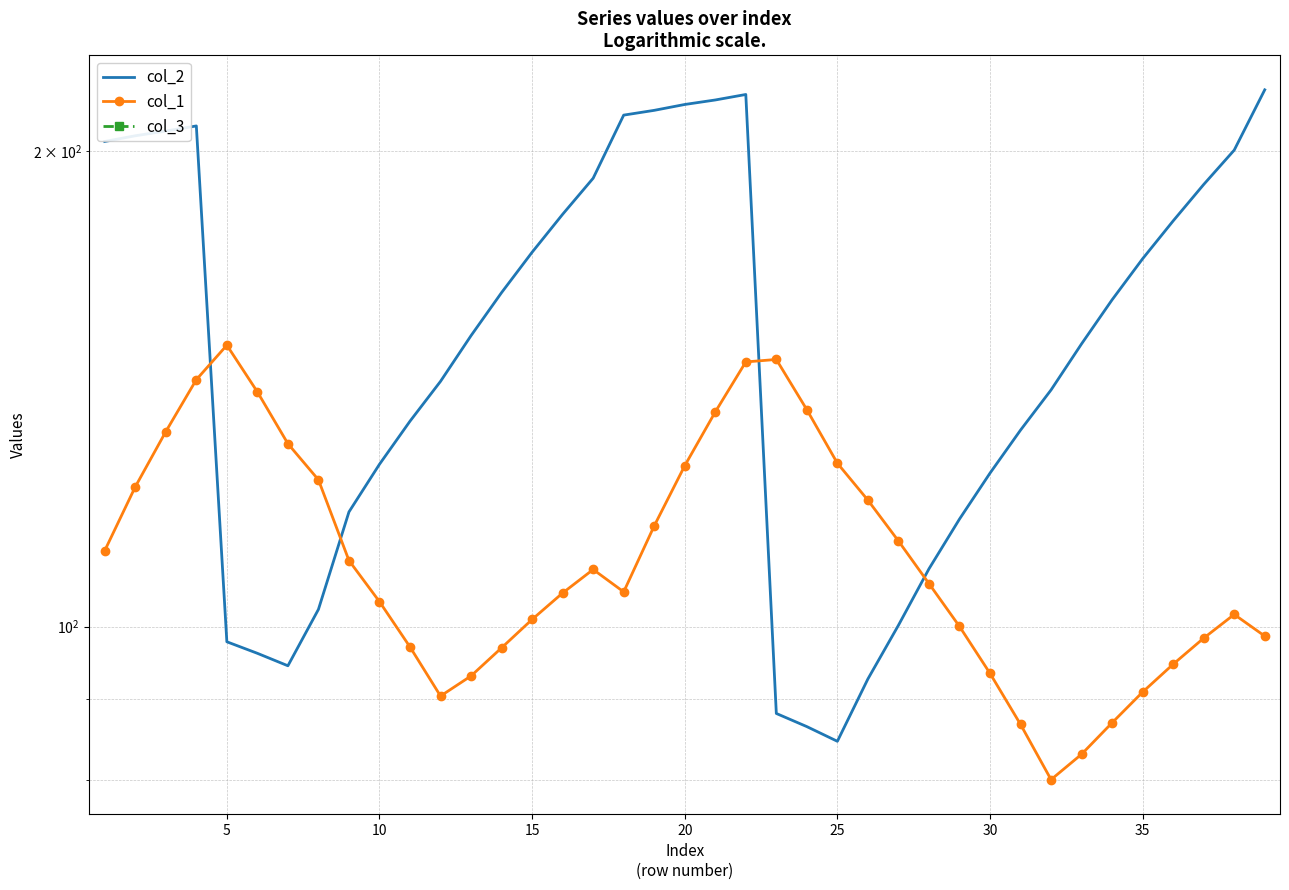

How many times do col_1 and col_2 cross each other?

4